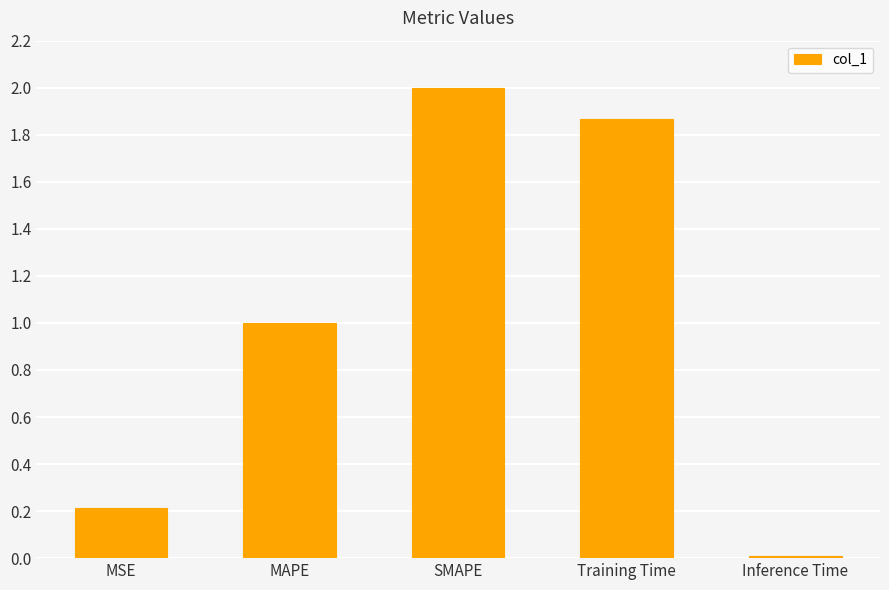

Rank the categories by value from highest to lowest.

SMAPE, Training Time, MAPE, MSE, Inference Time